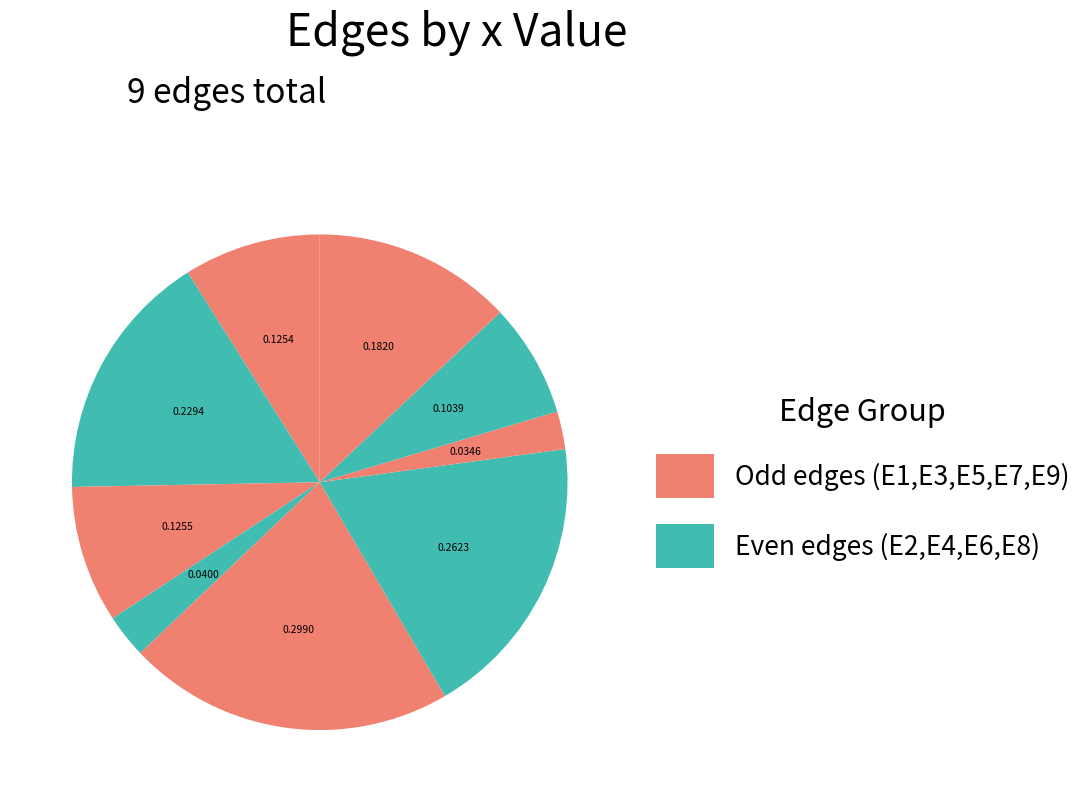

How many segments does this pie chart have?

9